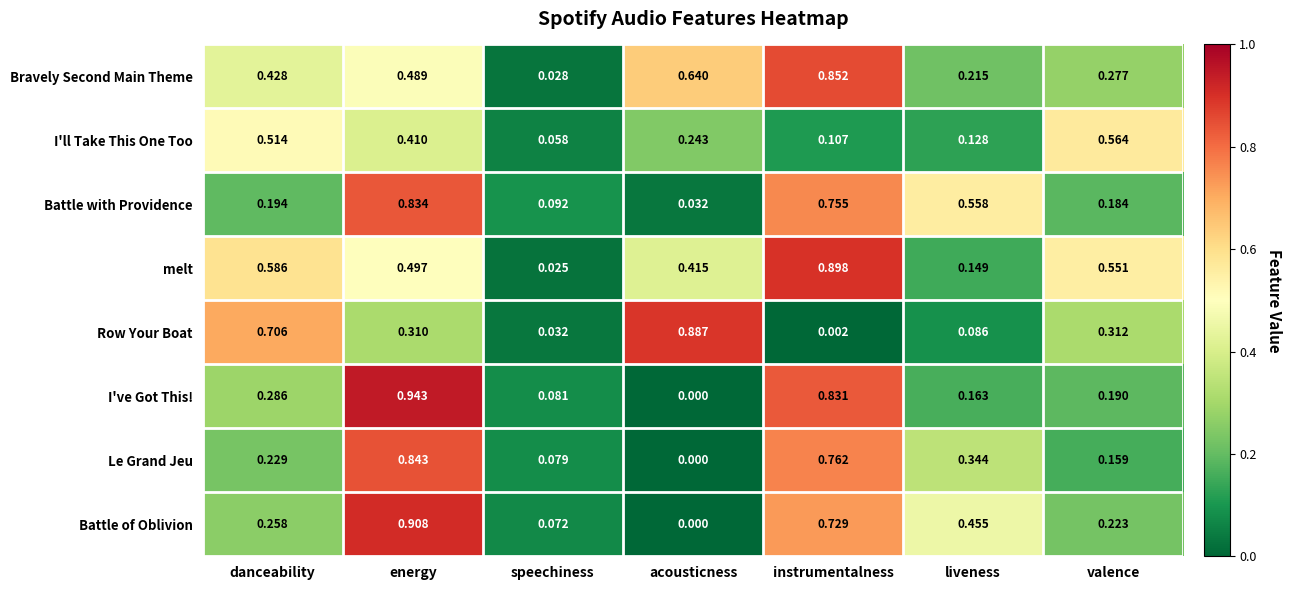

At which label is Battle with Providence closest to 0?

acousticness